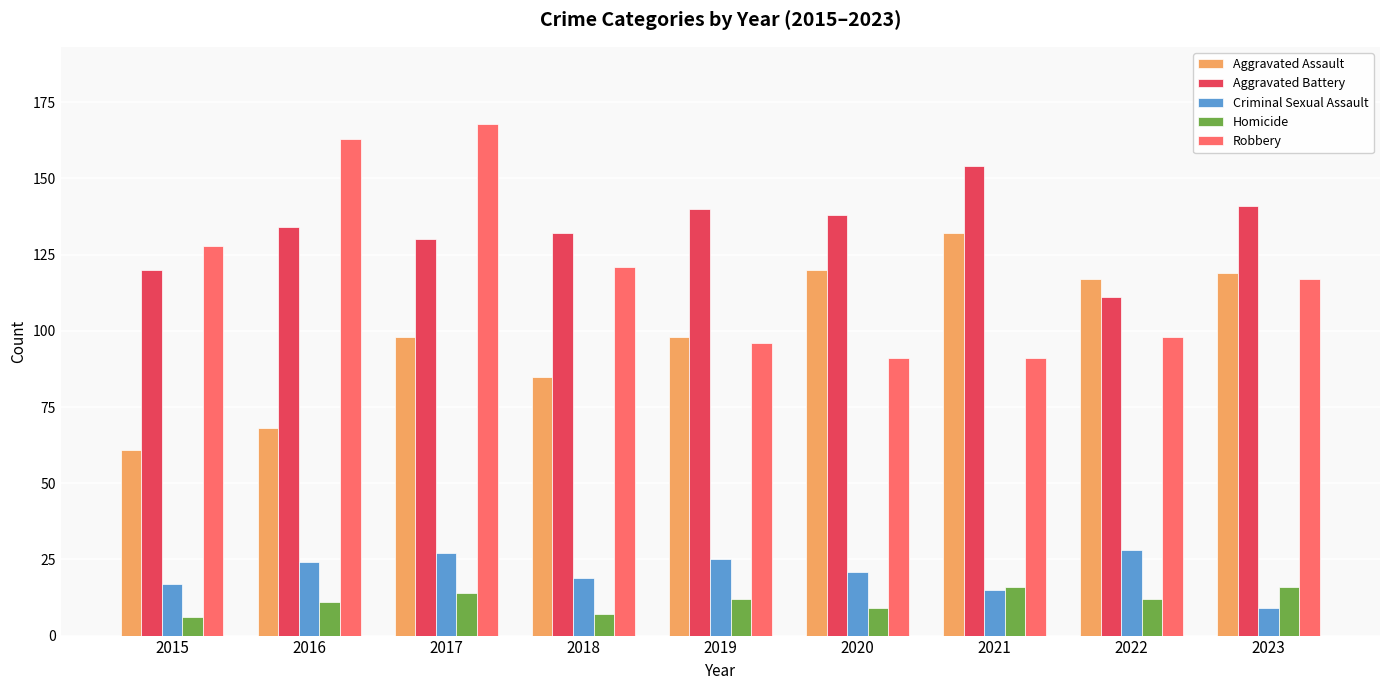

What is the sum of all Criminal Sexual Assault values?

185